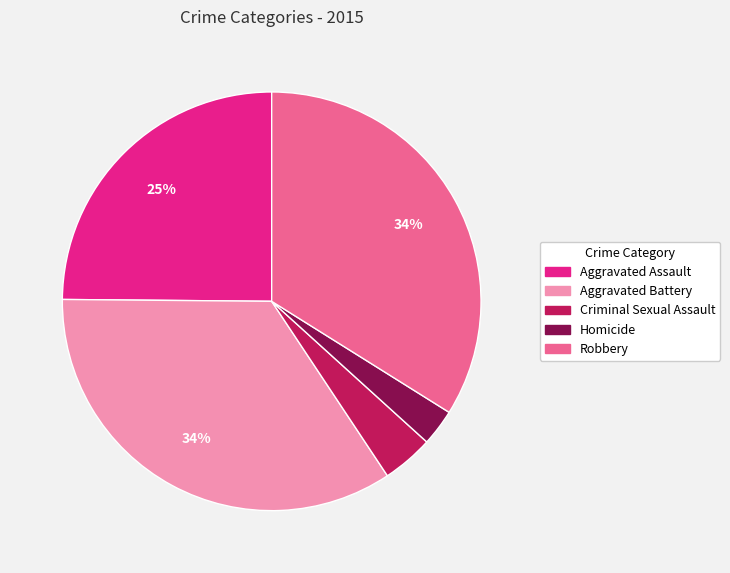

Does Homicide account for over 50% of the chart?

No